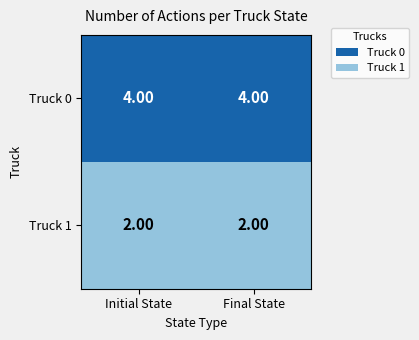

What is the average value of the Truck 0 series?

4